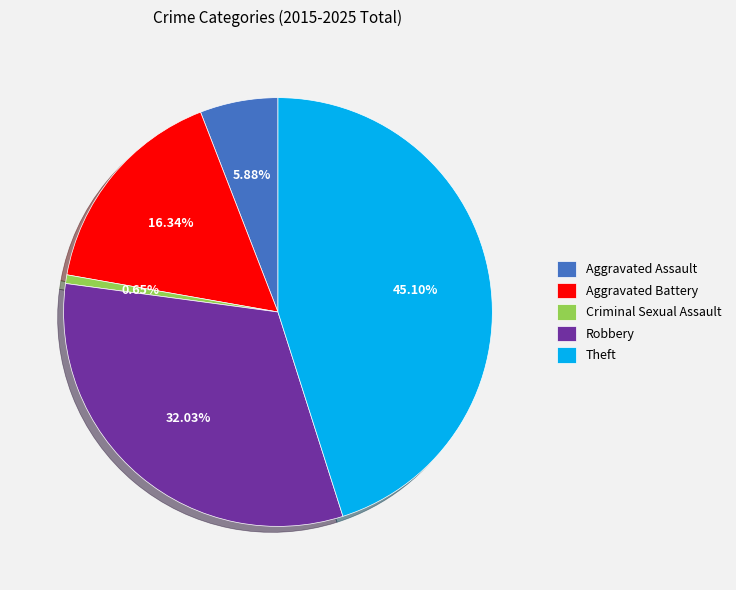

Rank the categories by value from highest to lowest.

Theft, Robbery, Aggravated Battery, Aggravated Assault, Criminal Sexual Assault